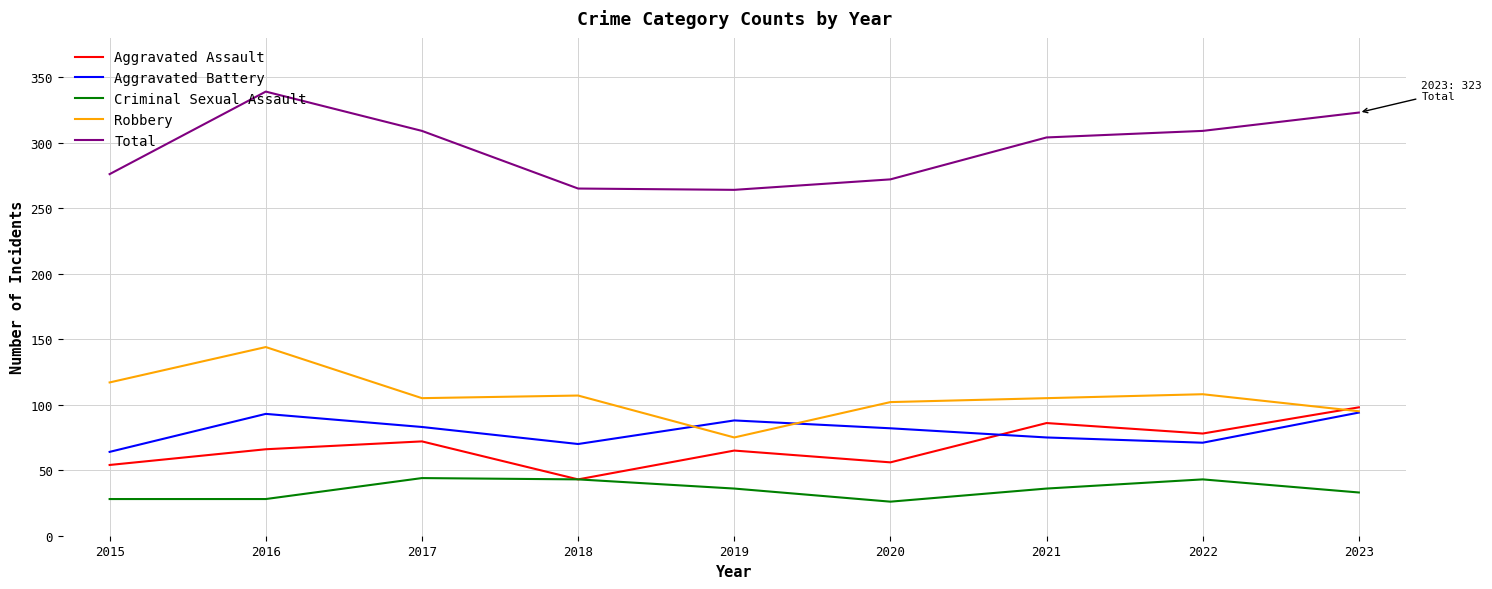

The value of Total at 2016 is 83. True or false?

False